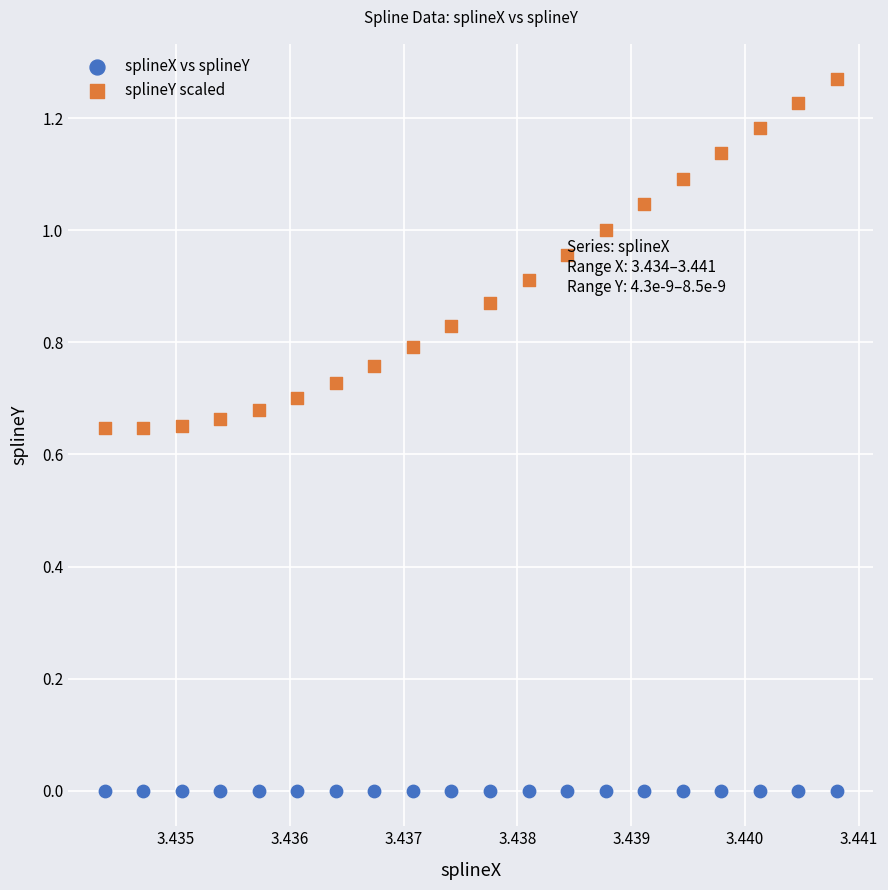

What are all the series names shown in the legend?

splineX vs splineY, splineY scaled